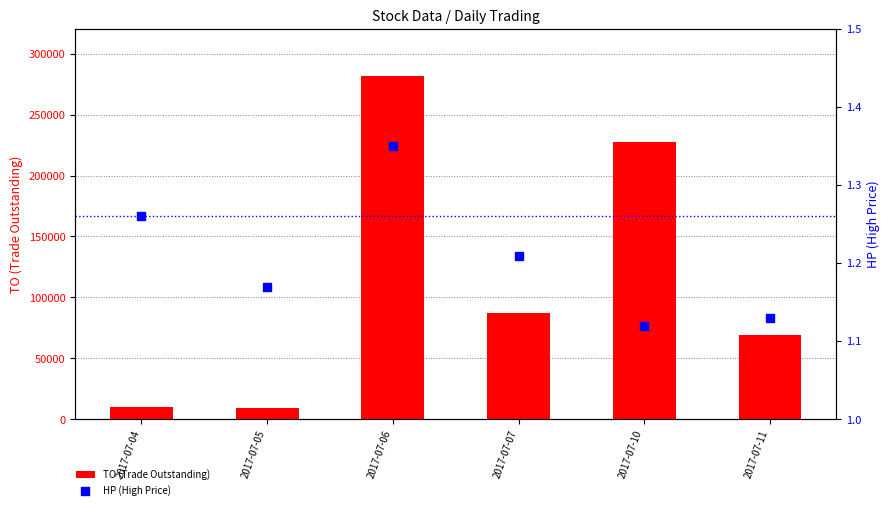

Which series contains the lowest Y value?

HP (High Price)